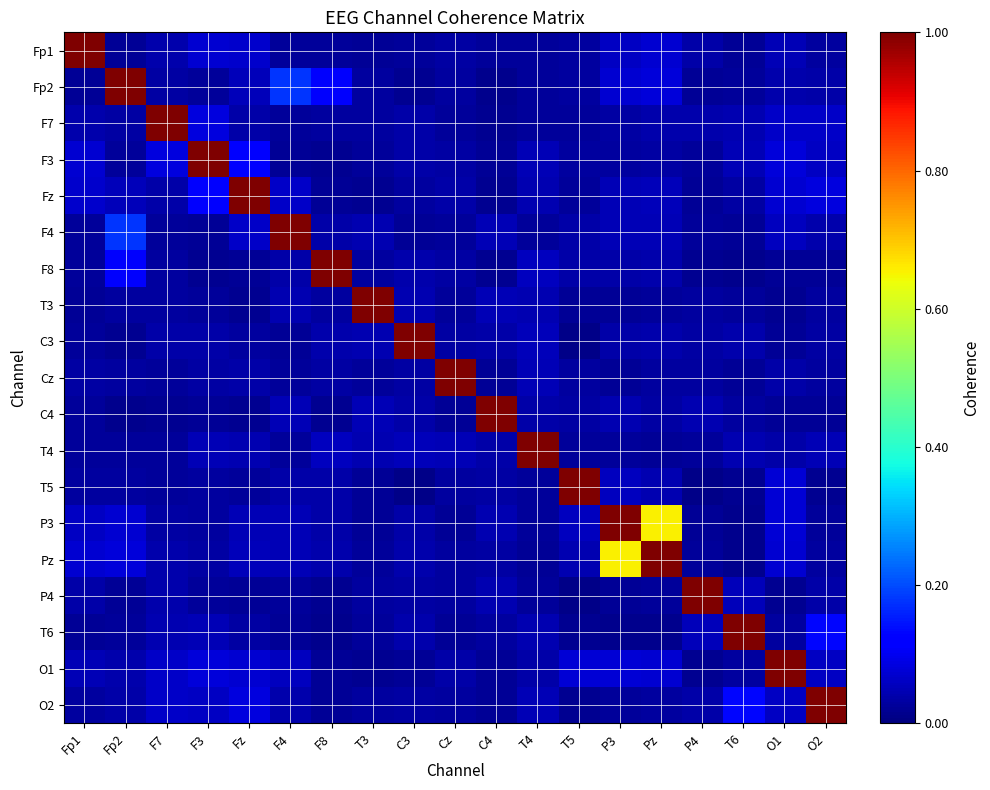

Reading left to right, list all the values displayed in this chart.

Fp1: Fp1=1.0	Fp2=0.0	F7=0.0	F3=0.1	Fz=0.1	F4=0.0	F8=0.0	T3=0.0	C3=0.0	Cz=0.0	C4=0.0	T4=0.0	T5=0.0	P3=0.1	Pz=0.1	P4=0.0	T6=0.0	O1=0.0	O2=0.0
Fp2: Fp1=0.0	Fp2=1.0	F7=0.0	F3=0.0	Fz=0.1	F4=0.2	F8=0.1	T3=0.0	C3=0.0	Cz=0.0	C4=0.0	T4=0.0	T5=0.0	P3=0.1	Pz=0.1	P4=0.0	T6=0.0	O1=0.0	O2=0.0
F7: Fp1=0.0	Fp2=0.0	F7=1.0	F3=0.1	Fz=0.0	F4=0.0	F8=0.0	T3=0.0	C3=0.0	Cz=0.0	C4=0.0	T4=0.0	T5=0.0	P3=0.0	Pz=0.0	P4=0.0	T6=0.0	O1=0.1	O2=0.1
F3: Fp1=0.1	Fp2=0.0	F7=0.1	F3=1.0	Fz=0.1	F4=0.0	F8=0.0	T3=0.0	C3=0.0	Cz=0.0	C4=0.0	T4=0.0	T5=0.0	P3=0.0	Pz=0.0	P4=0.0	T6=0.0	O1=0.1	O2=0.1
Fz: Fp1=0.1	Fp2=0.1	F7=0.0	F3=0.1	Fz=1.0	F4=0.1	F8=0.0	T3=0.0	C3=0.0	Cz=0.0	C4=0.0	T4=0.0	T5=0.0	P3=0.1	Pz=0.1	P4=0.0	T6=0.0	O1=0.1	O2=0.1
F4: Fp1=0.0	Fp2=0.2	F7=0.0	F3=0.0	Fz=0.1	F4=1.0	F8=0.0	T3=0.0	C3=0.0	Cz=0.0	C4=0.0	T4=0.0	T5=0.0	P3=0.0	Pz=0.1	P4=0.0	T6=0.0	O1=0.1	O2=0.0
F8: Fp1=0.0	Fp2=0.1	F7=0.0	F3=0.0	Fz=0.0	F4=0.0	F8=1.0	T3=0.0	C3=0.0	Cz=0.0	C4=0.0	T4=0.1	T5=0.0	P3=0.0	Pz=0.0	P4=0.0	T6=0.0	O1=0.0	O2=0.0
T3: Fp1=0.0	Fp2=0.0	F7=0.0	F3=0.0	Fz=0.0	F4=0.0	F8=0.0	T3=1.0	C3=0.0	Cz=0.0	C4=0.0	T4=0.0	T5=0.0	P3=0.0	Pz=0.0	P4=0.0	T6=0.0	O1=0.0	O2=0.0
C3: Fp1=0.0	Fp2=0.0	F7=0.0	F3=0.0	Fz=0.0	F4=0.0	F8=0.0	T3=0.0	C3=1.0	Cz=0.0	C4=0.0	T4=0.1	T5=0.0	P3=0.0	Pz=0.0	P4=0.0	T6=0.0	O1=0.0	O2=0.0
Cz: Fp1=0.0	Fp2=0.0	F7=0.0	F3=0.0	Fz=0.0	F4=0.0	F8=0.0	T3=0.0	C3=0.0	Cz=1.0	C4=0.0	T4=0.0	T5=0.0	P3=0.0	Pz=0.0	P4=0.0	T6=0.0	O1=0.0	O2=0.0
C4: Fp1=0.0	Fp2=0.0	F7=0.0	F3=0.0	Fz=0.0	F4=0.0	F8=0.0	T3=0.0	C3=0.0	Cz=0.0	C4=1.0	T4=0.0	T5=0.0	P3=0.0	Pz=0.0	P4=0.0	T6=0.0	O1=0.0	O2=0.0
T4: Fp1=0.0	Fp2=0.0	F7=0.0	F3=0.0	Fz=0.0	F4=0.0	F8=0.1	T3=0.0	C3=0.1	Cz=0.0	C4=0.0	T4=1.0	T5=0.0	P3=0.0	Pz=0.0	P4=0.0	T6=0.0	O1=0.0	O2=0.0
T5: Fp1=0.0	Fp2=0.0	F7=0.0	F3=0.0	Fz=0.0	F4=0.0	F8=0.0	T3=0.0	C3=0.0	Cz=0.0	C4=0.0	T4=0.0	T5=1.0	P3=0.1	Pz=0.0	P4=0.0	T6=0.0	O1=0.1	O2=0.0
P3: Fp1=0.1	Fp2=0.1	F7=0.0	F3=0.0	Fz=0.1	F4=0.0	F8=0.0	T3=0.0	C3=0.0	Cz=0.0	C4=0.0	T4=0.0	T5=0.1	P3=1.0	Pz=0.7	P4=0.0	T6=0.0	O1=0.1	O2=0.0
Pz: Fp1=0.1	Fp2=0.1	F7=0.0	F3=0.0	Fz=0.1	F4=0.1	F8=0.0	T3=0.0	C3=0.0	Cz=0.0	C4=0.0	T4=0.0	T5=0.0	P3=0.7	Pz=1.0	P4=0.0	T6=0.0	O1=0.1	O2=0.0
P4: Fp1=0.0	Fp2=0.0	F7=0.0	F3=0.0	Fz=0.0	F4=0.0	F8=0.0	T3=0.0	C3=0.0	Cz=0.0	C4=0.0	T4=0.0	T5=0.0	P3=0.0	Pz=0.0	P4=1.0	T6=0.1	O1=0.0	O2=0.0
T6: Fp1=0.0	Fp2=0.0	F7=0.0	F3=0.0	Fz=0.0	F4=0.0	F8=0.0	T3=0.0	C3=0.0	Cz=0.0	C4=0.0	T4=0.0	T5=0.0	P3=0.0	Pz=0.0	P4=0.1	T6=1.0	O1=0.0	O2=0.1
O1: Fp1=0.0	Fp2=0.0	F7=0.1	F3=0.1	Fz=0.1	F4=0.1	F8=0.0	T3=0.0	C3=0.0	Cz=0.0	C4=0.0	T4=0.0	T5=0.1	P3=0.1	Pz=0.1	P4=0.0	T6=0.0	O1=1.0	O2=0.1
O2: Fp1=0.0	Fp2=0.0	F7=0.1	F3=0.1	Fz=0.1	F4=0.0	F8=0.0	T3=0.0	C3=0.0	Cz=0.0	C4=0.0	T4=0.0	T5=0.0	P3=0.0	Pz=0.0	P4=0.0	T6=0.1	O1=0.1	O2=1.0